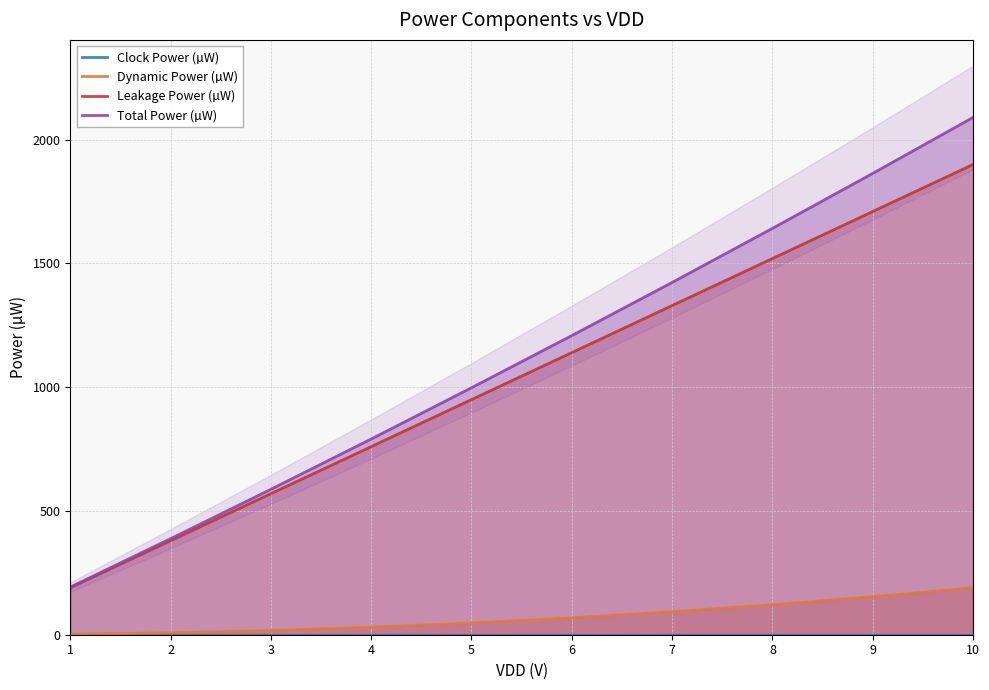

What is the difference between the maximum and second lowest values in the Total Power (µW) series?

1702.0